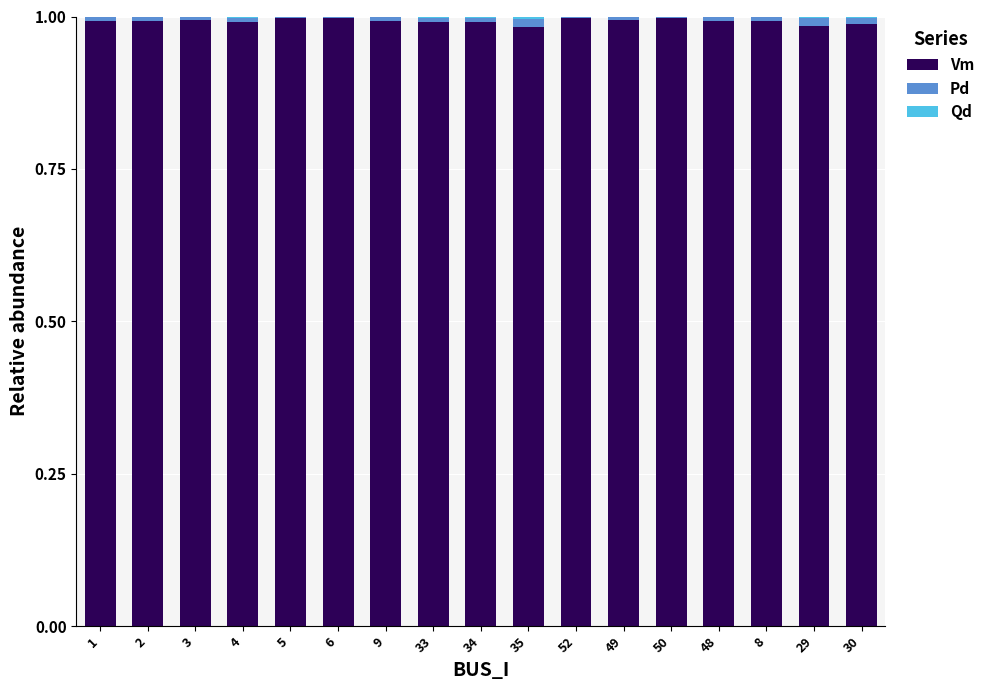

The Vm series shows 0.6 at 52. True or false?

False